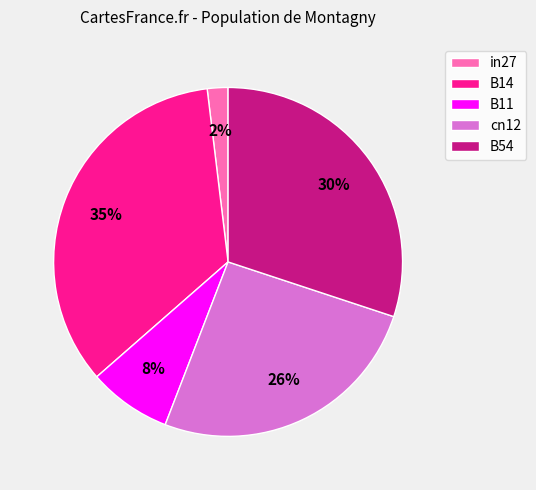

True or false: cn12 accounts for 26% of the total.

True